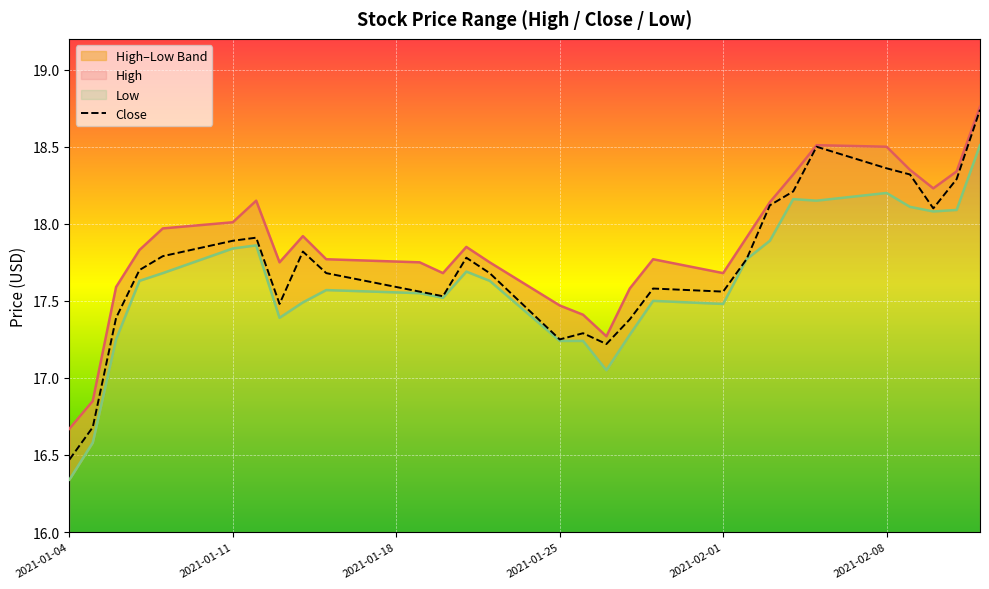

At which label does Close reach its minimum?

2021-01-04